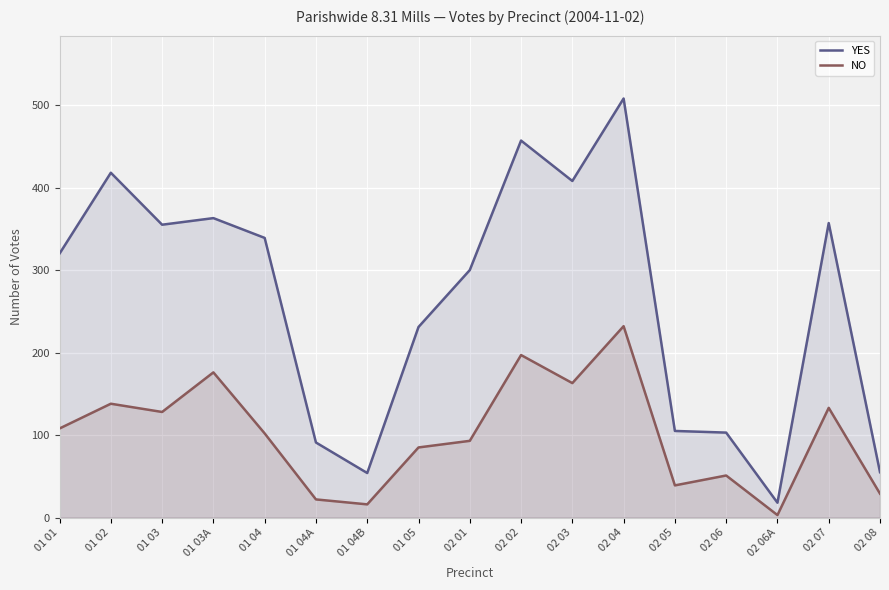

Reading right to left, what are all the values shown in this chart?

YES: 02 08=55	02 07=357	02 06A=18	02 06=103	02 05=105	02 04=508	02 03=408	02 02=457	02 01=300	01 05=231	01 04B=54	01 04A=91	01 04=339	01 03A=363	01 03=355	01 02=418	01 01=320
NO: 02 08=29	02 07=133	02 06A=3	02 06=51	02 05=39	02 04=232	02 03=163	02 02=197	02 01=93	01 05=85	01 04B=16	01 04A=22	01 04=102	01 03A=176	01 03=128	01 02=138	01 01=108